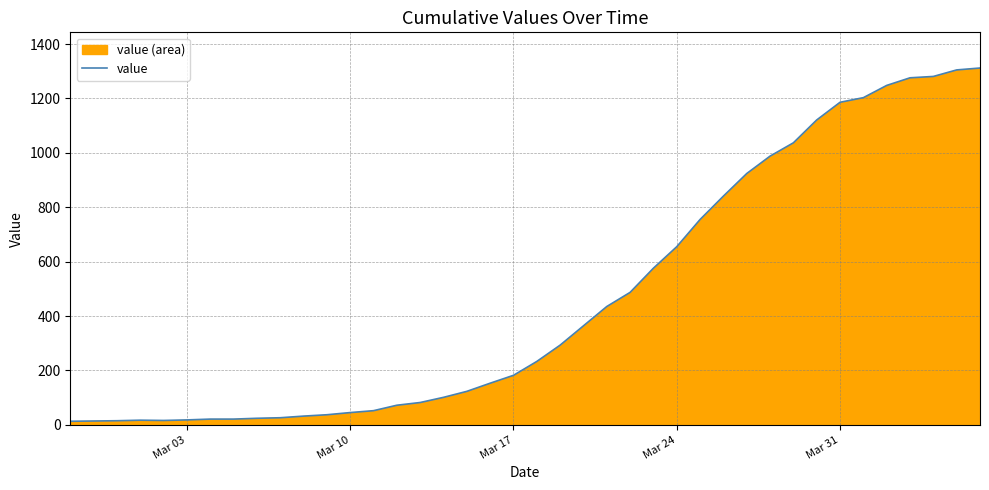

What is the greatest value displayed?

1312